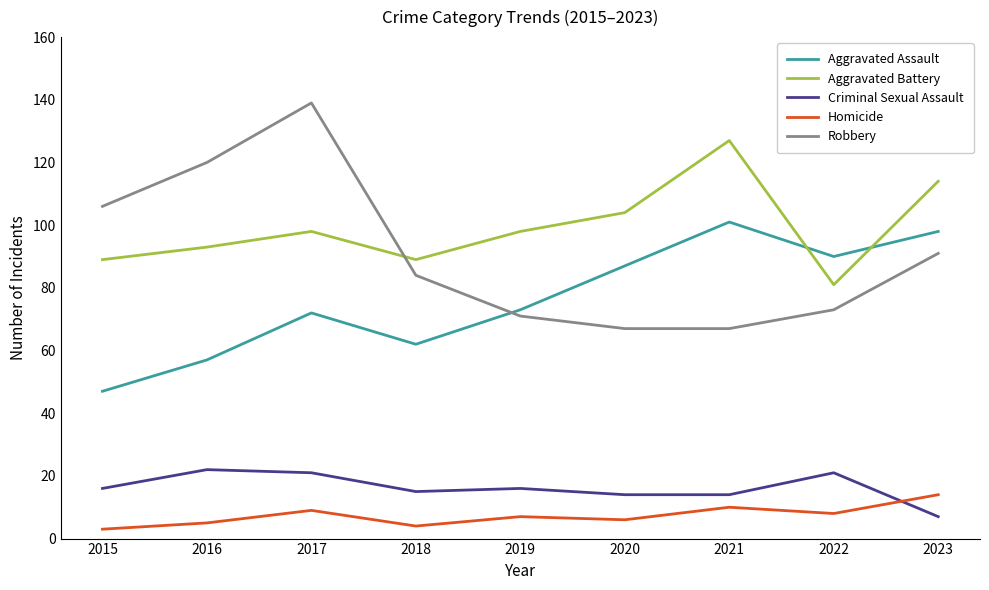

What is the sum of all Homicide values?

66